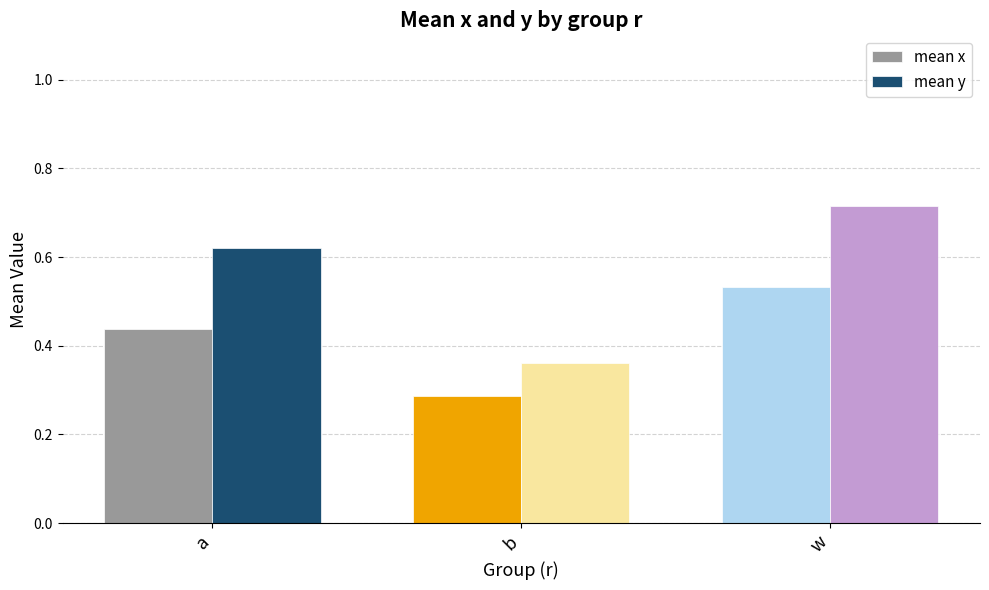

Which series changed the most between a and w?

mean x